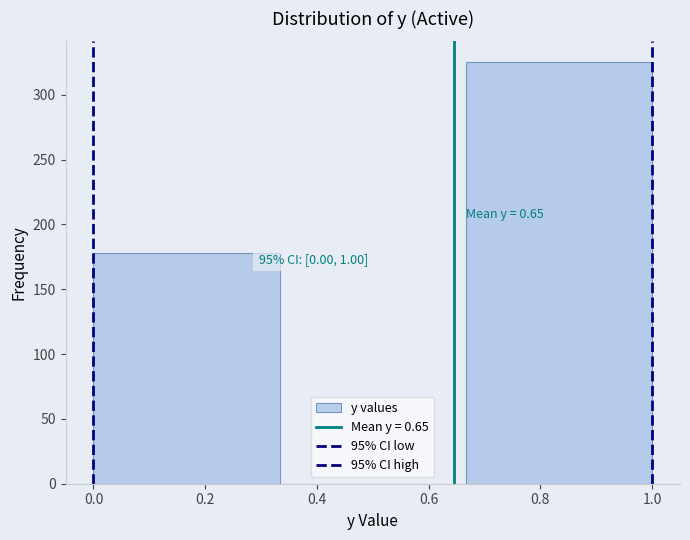

Over which range of the x-axis is the bar tallest?

0.66 to 1.00